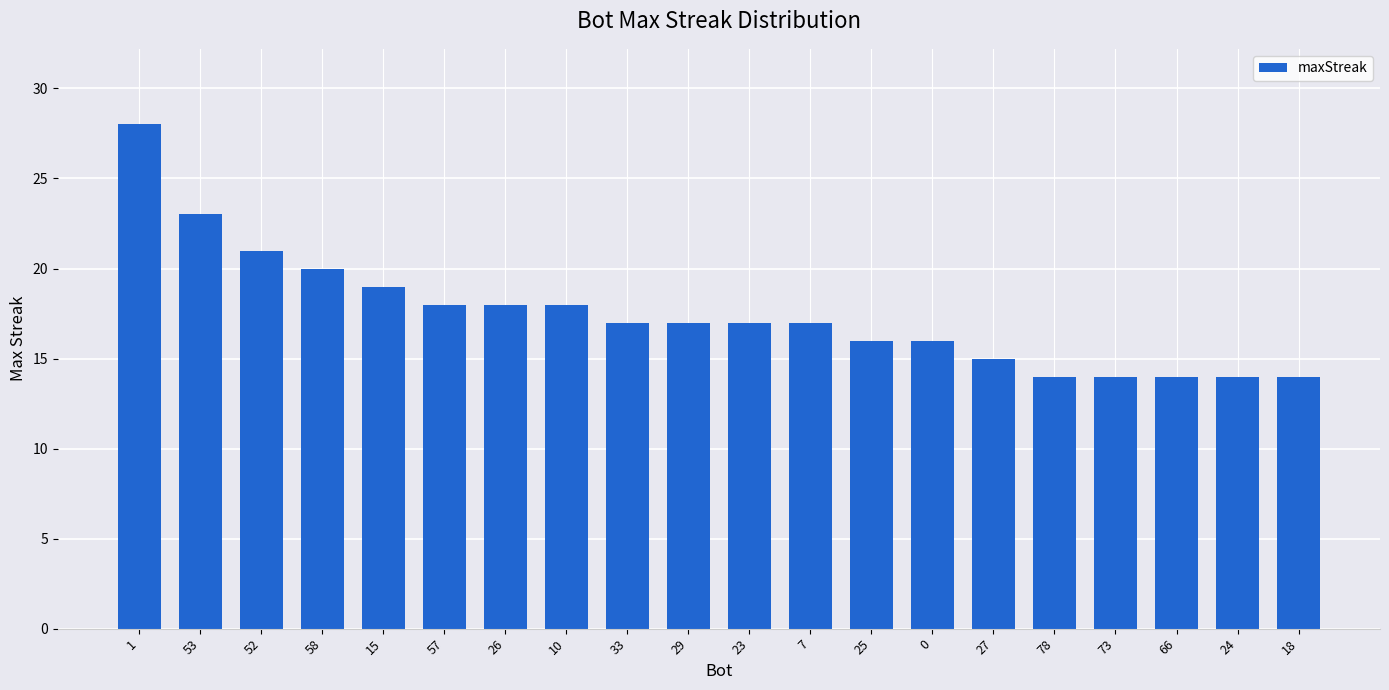

What is the change in value from 58 to 18?

-6